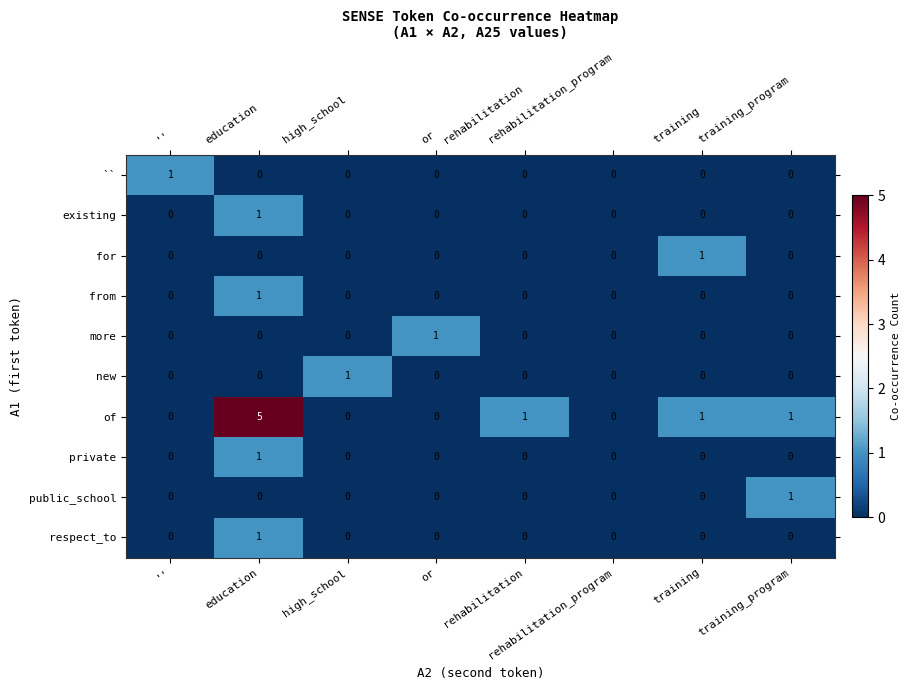

At how many categories does at least one series exceed 2?

1